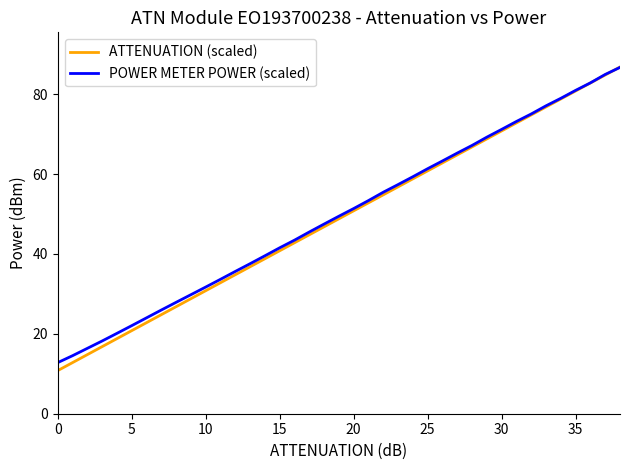

What is the greatest value displayed?

86.8